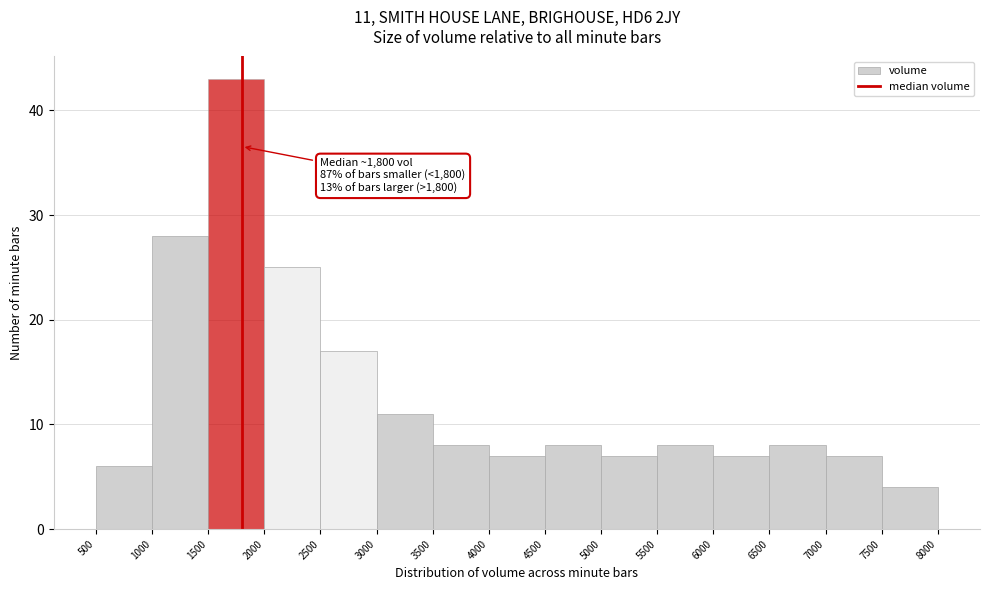

Which range on the x-axis has the tallest bar?

1500 to 2000